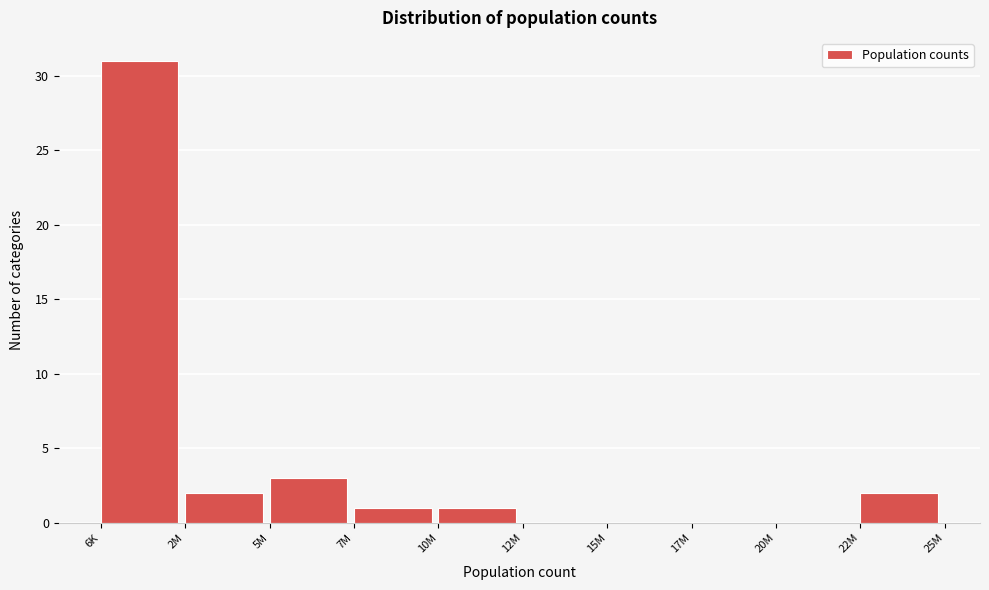

Reading right to left, transcribe all the data shown in this chart.

22M=2	20M=0	17M=0	15M=0	12M=0	10M=1	7M=1	5M=3	2M=2	6K=31